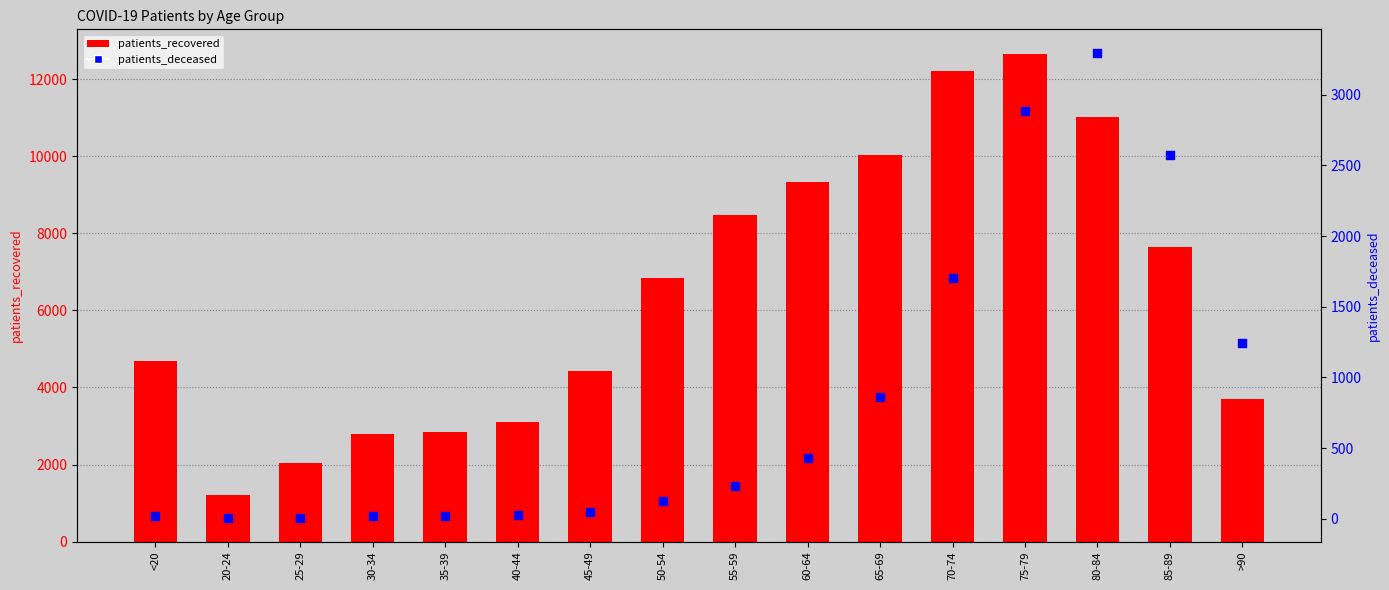

Which series has the widest spread of Y values?

patients_recovered